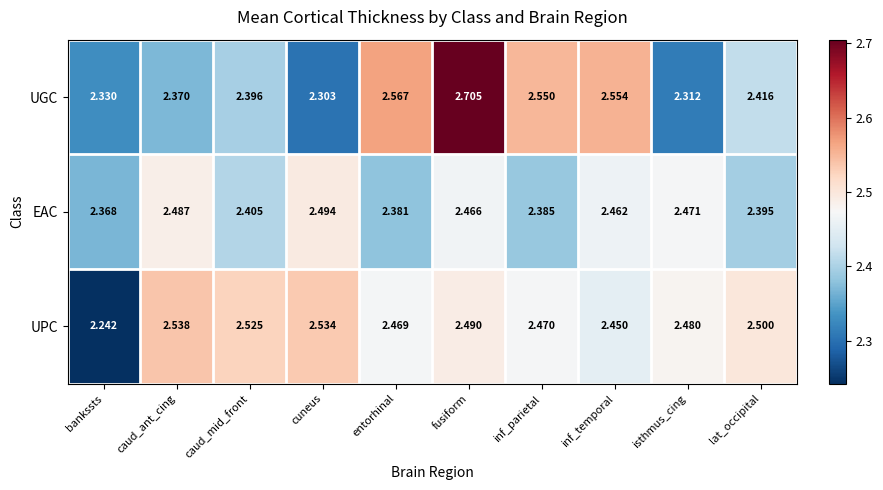

What is the spread (max minus min) of values at entorhinal?

0.2